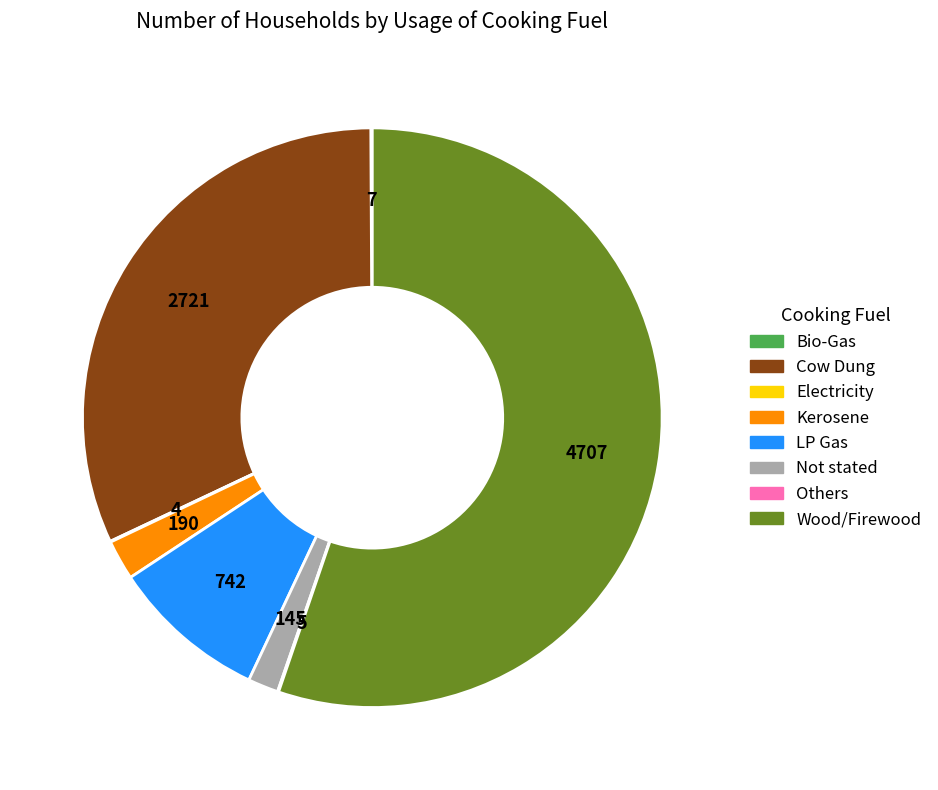

Which slice represents more than half of the pie?

Wood/Firewood